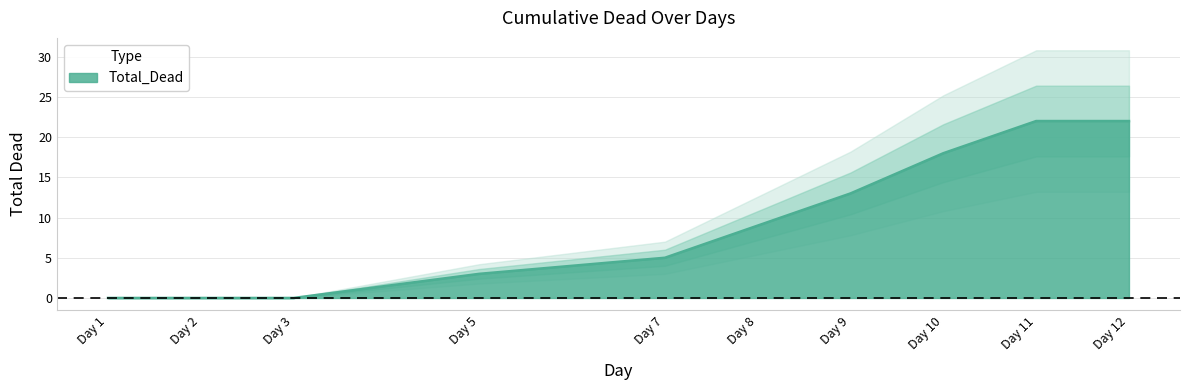

What is the difference between the second highest and minimum values?

22